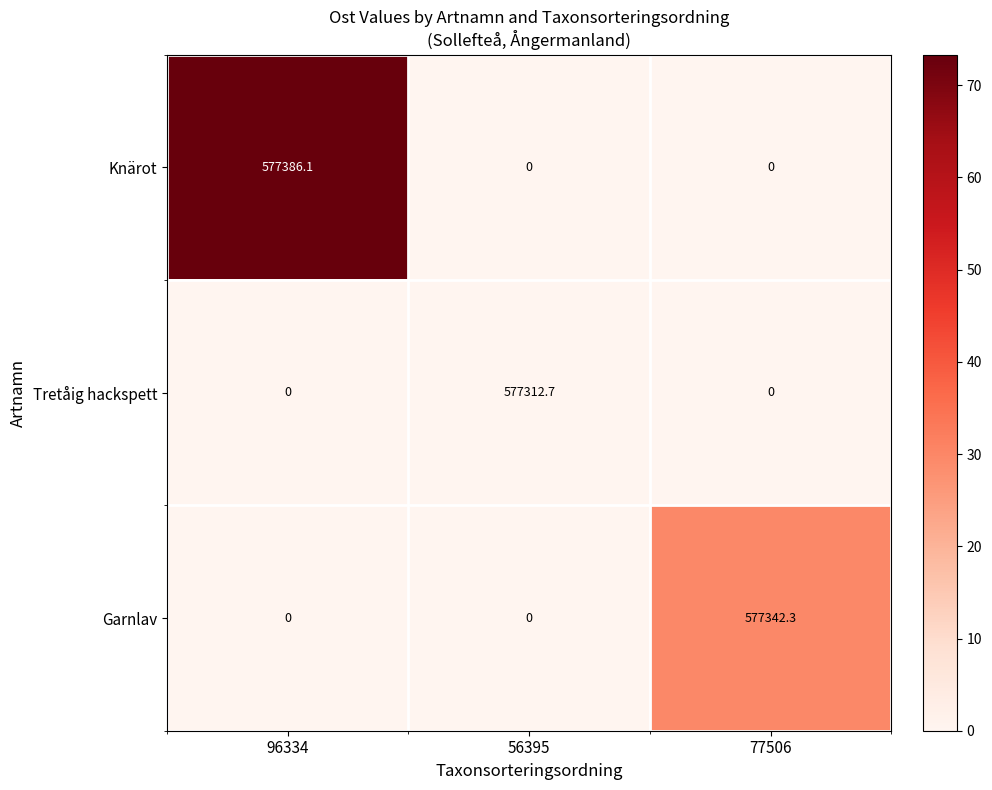

Between 56395 and 77506, which series saw the biggest shift?

Garnlav